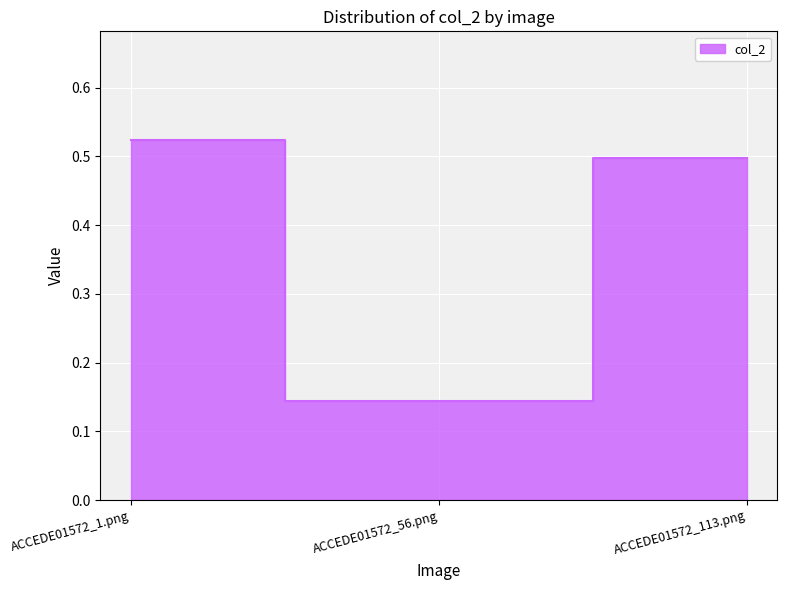

Reading left to right, transcribe all the data shown in this chart.

0.5	0.1	0.5